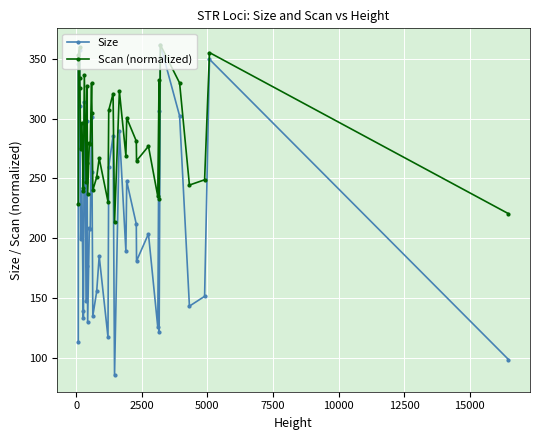

Which series has the largest total across all categories?

Scan (normalized)